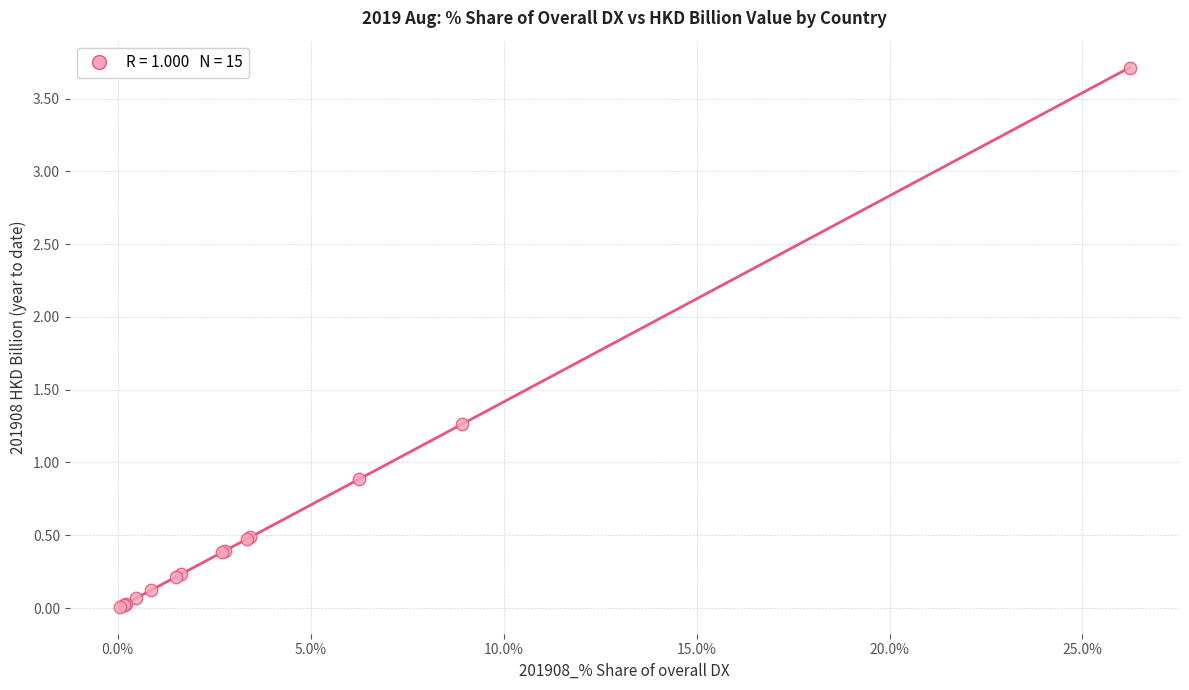

What Y value in the scatter plot is closest to 1?

0.9